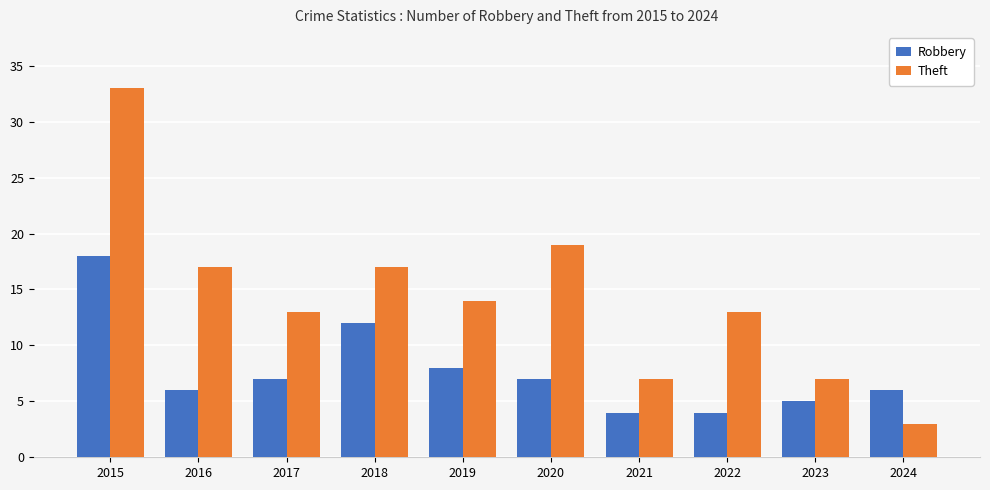

Which label corresponds to the largest value in the chart?

2015